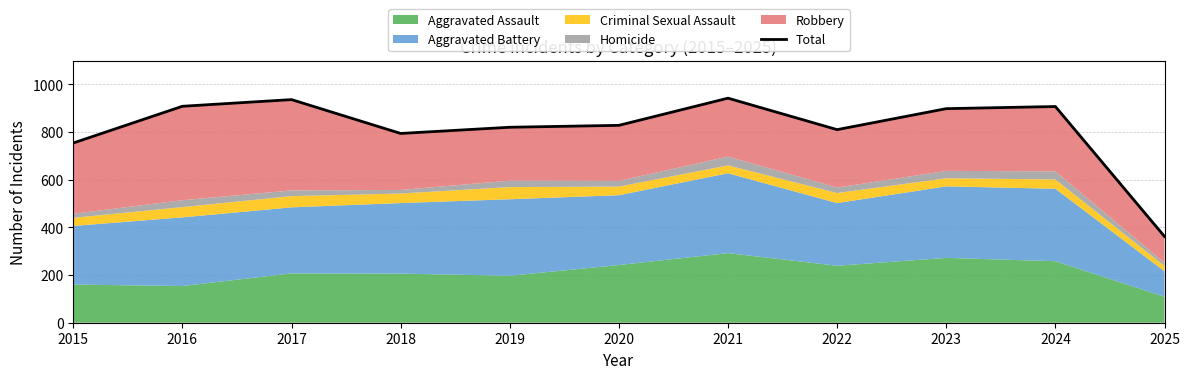

True or false: the data shows 361 at 2023.

False